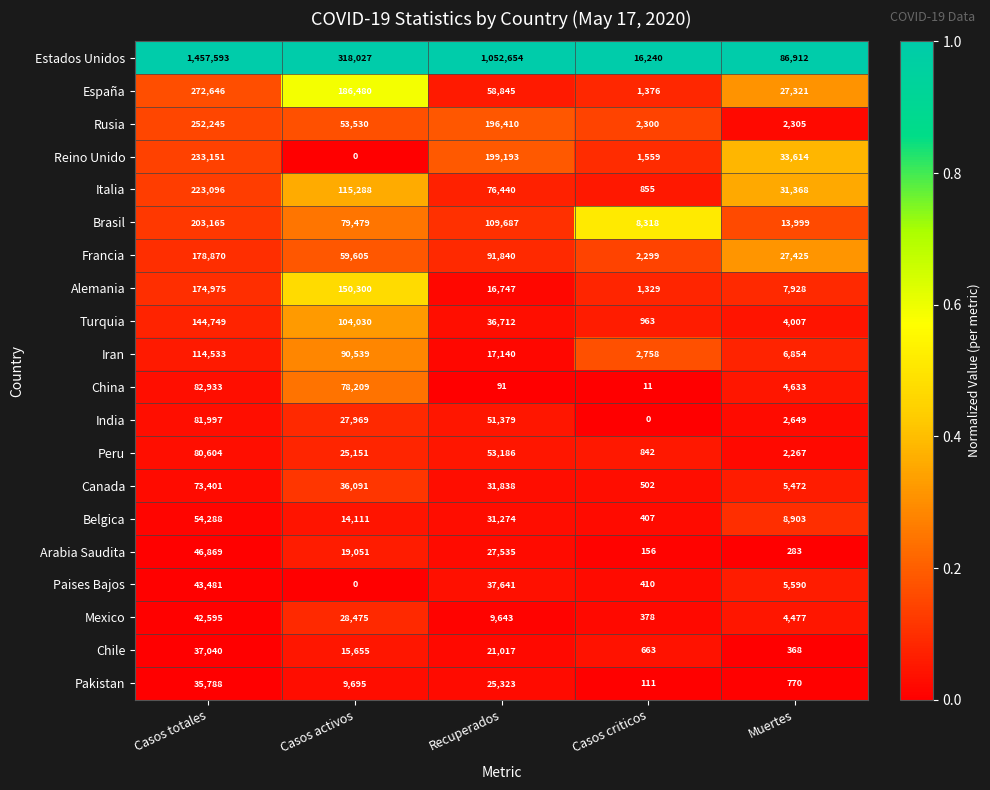

What is the difference between the maximum and minimum values in the Chile series?

36672